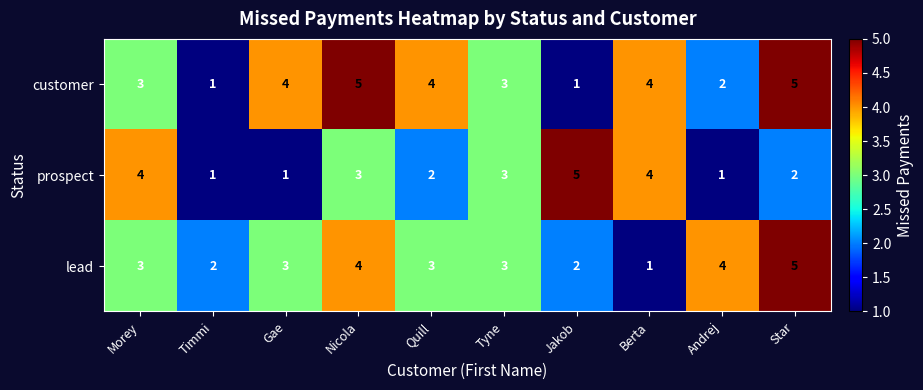

Is it true that prospect equals 1 at Quill?

False